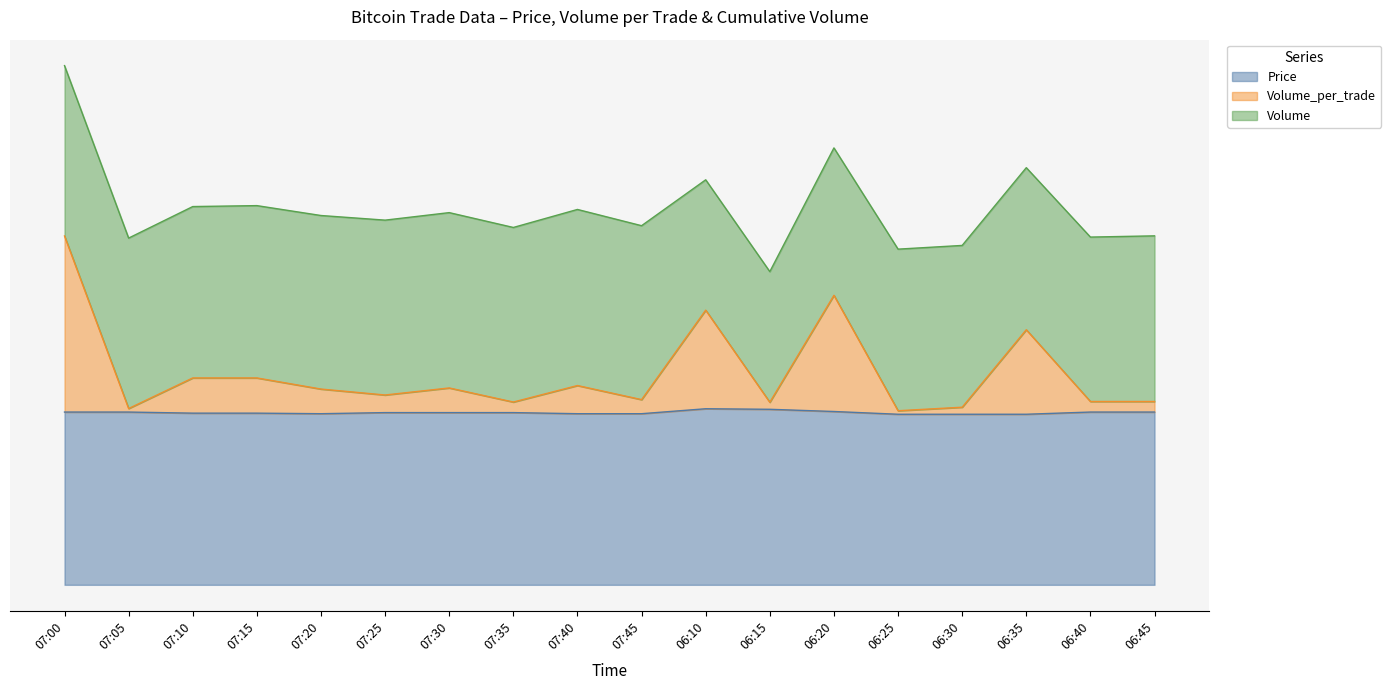

What are all the series names shown in the legend?

Price, Volume_per_trade, Volume